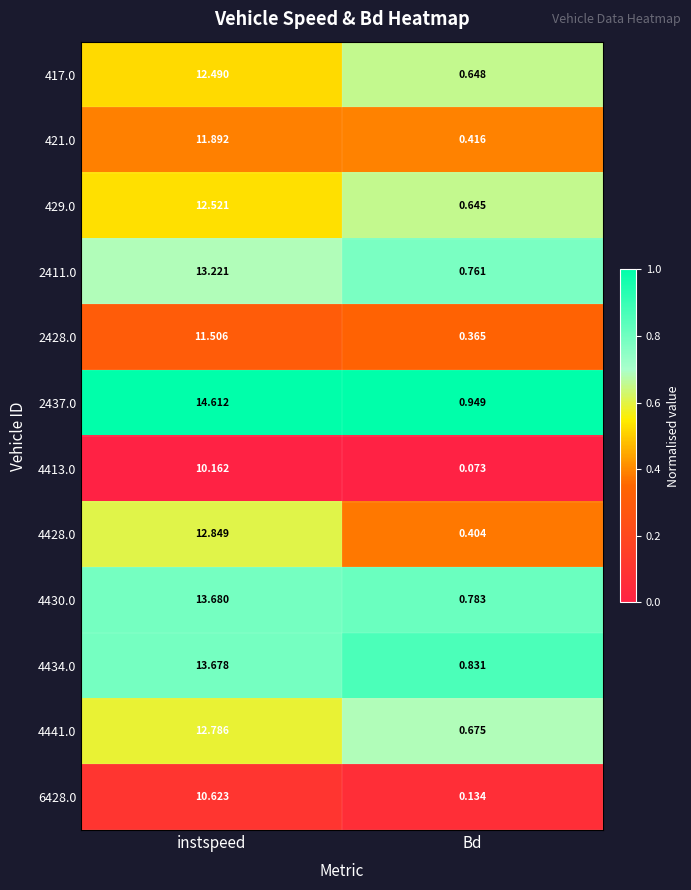

Which series changed the most between instspeed and Bd?

2437.0